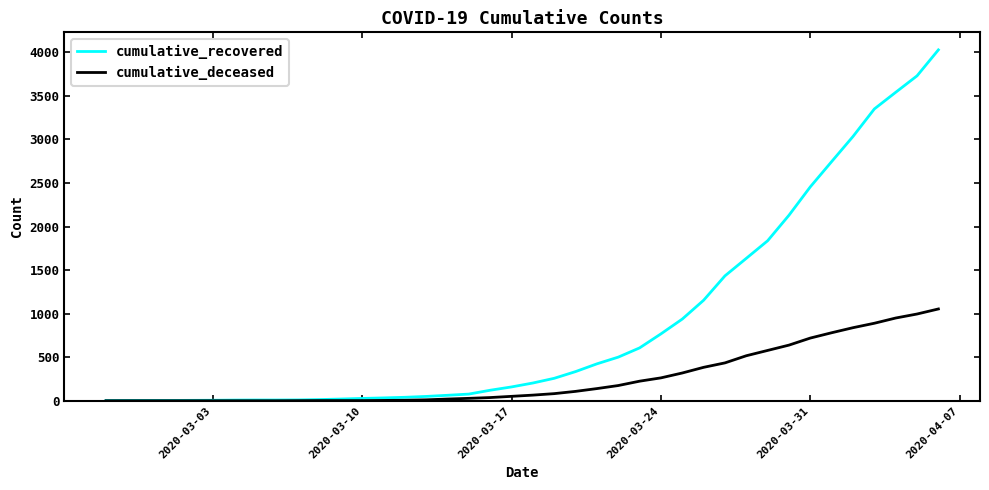

How many lines are shown in the chart?

2